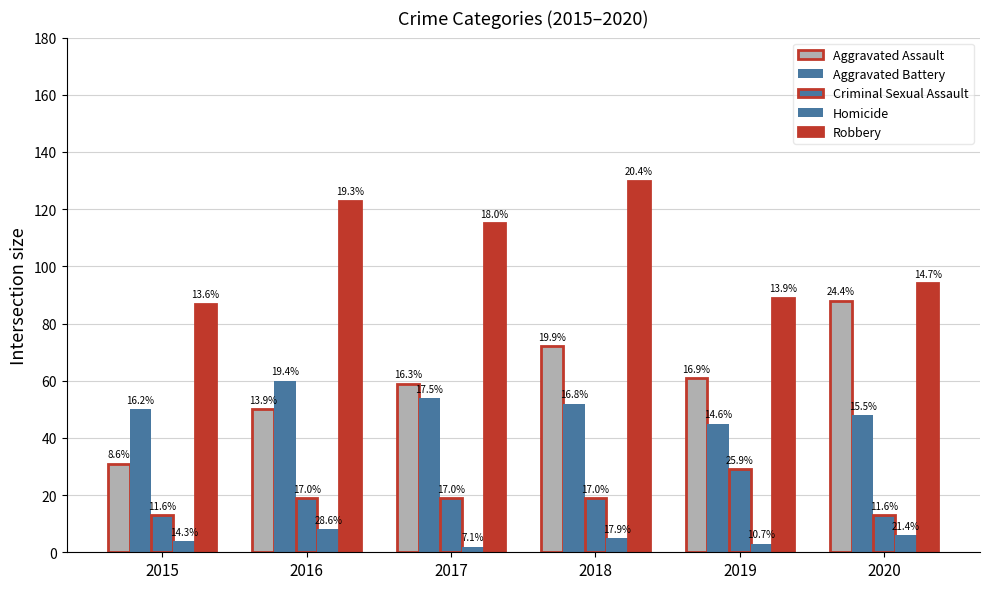

The value of Robbery at 2020 is 156. True or false?

False